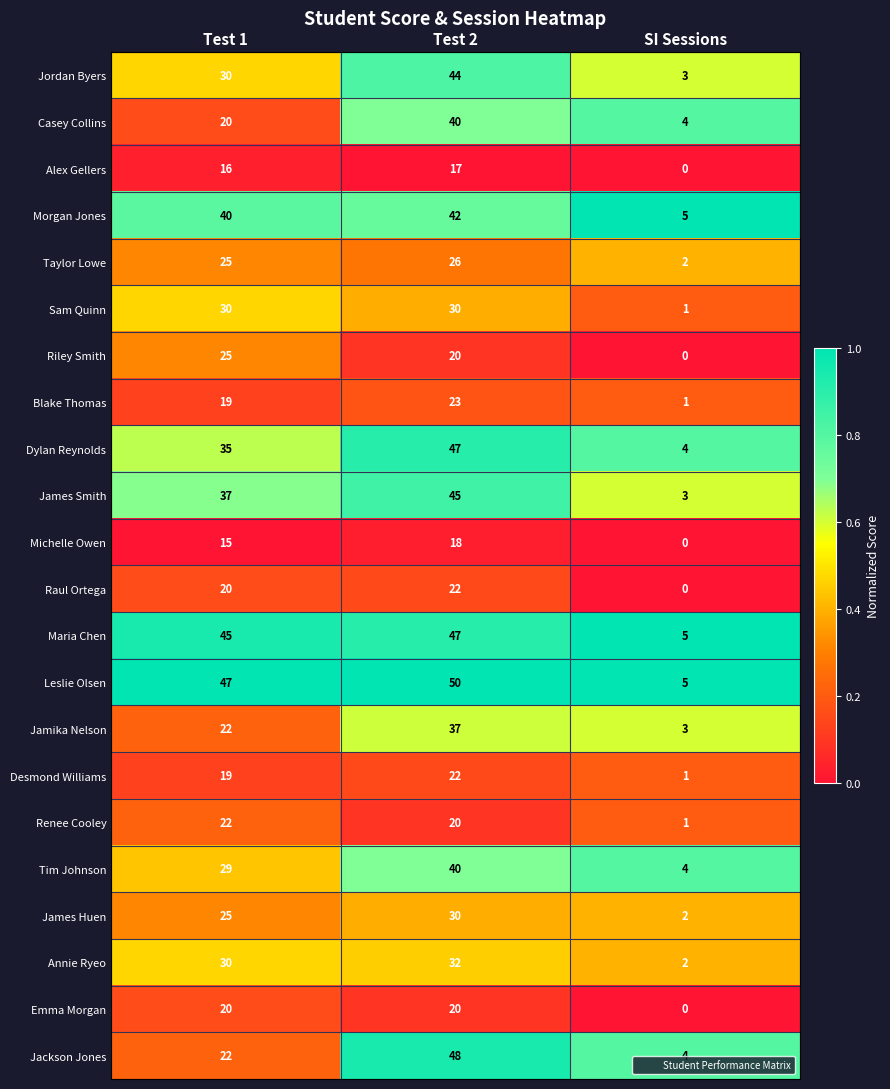

Which series changed the most between Test 1 and SI Sessions?

Leslie Olsen